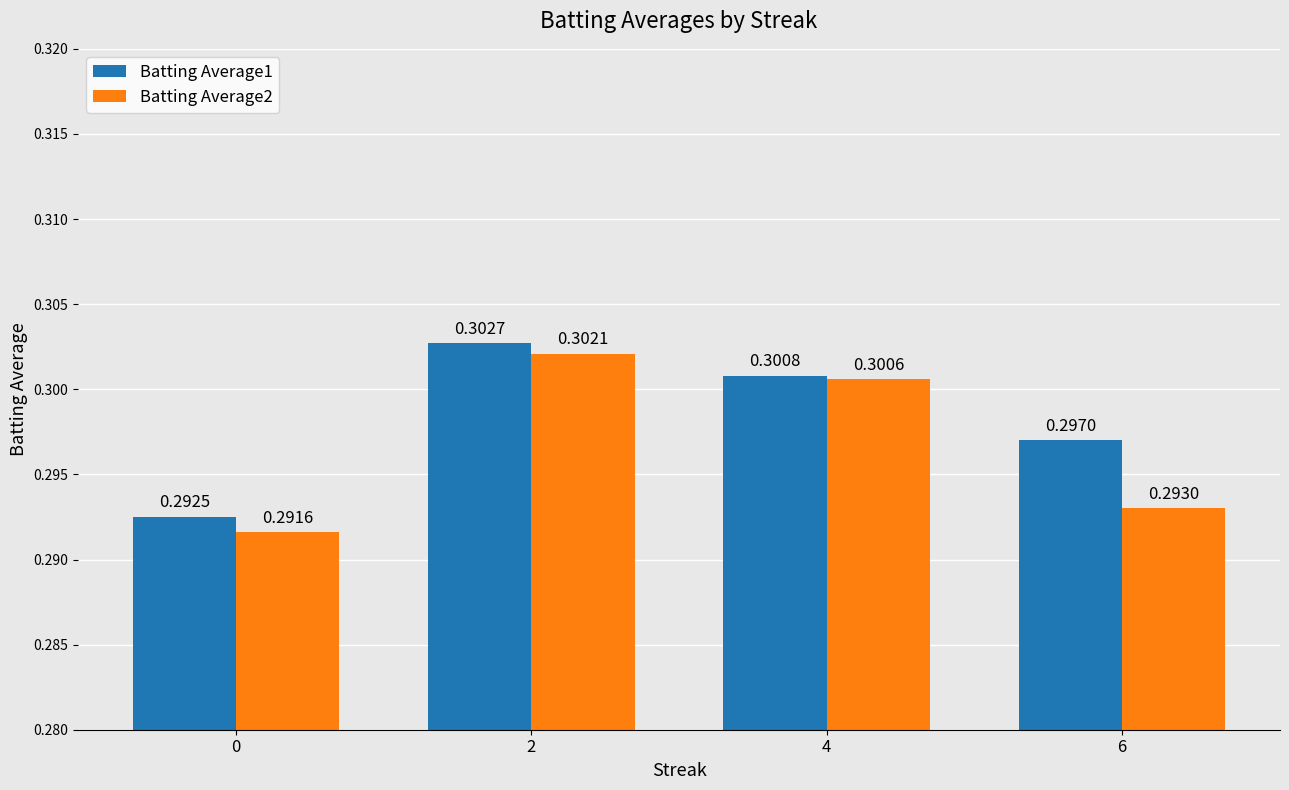

How many bars are there in total?

8